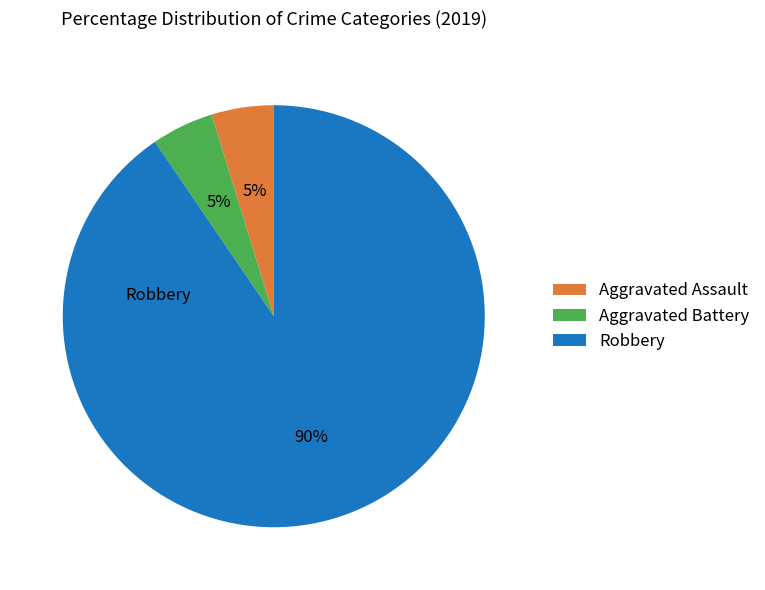

To the nearest percent, what is the average slice percentage?

33%